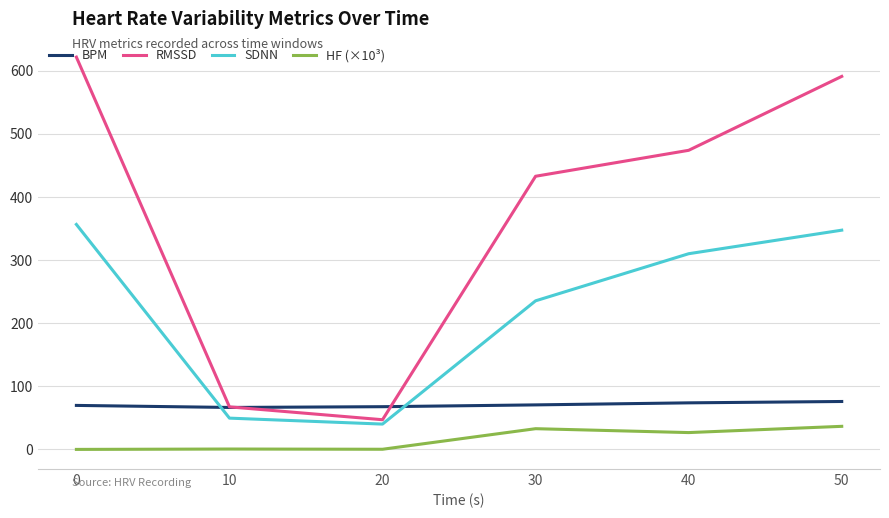

True or false: SDNN has more than 2 interior local peaks.

False